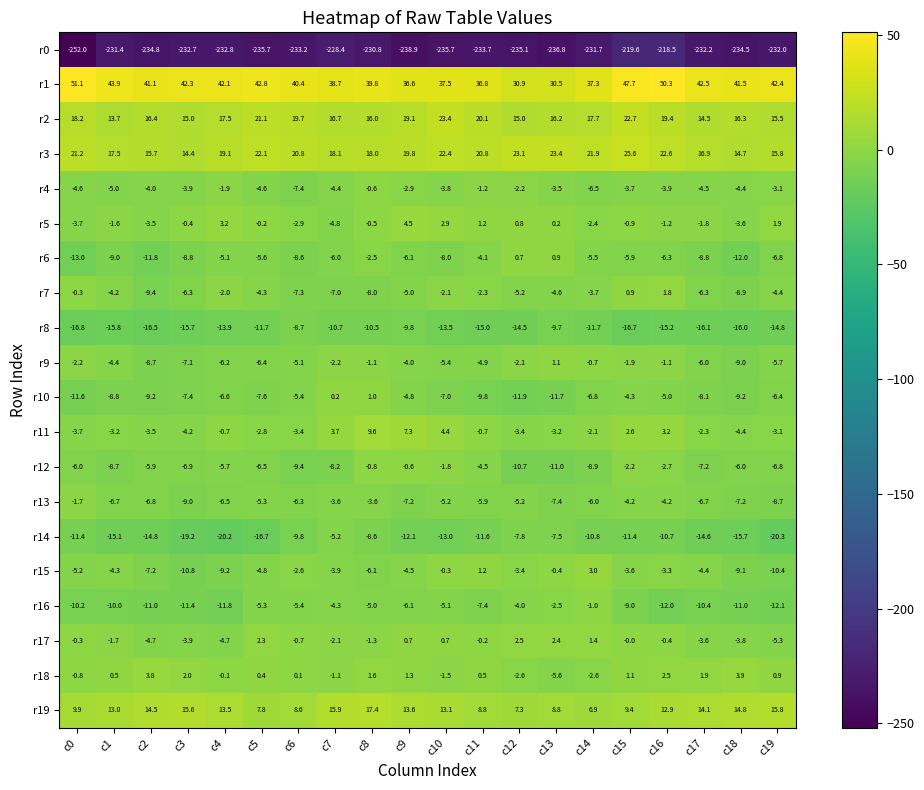

How many data points in r14 are above -11?

7